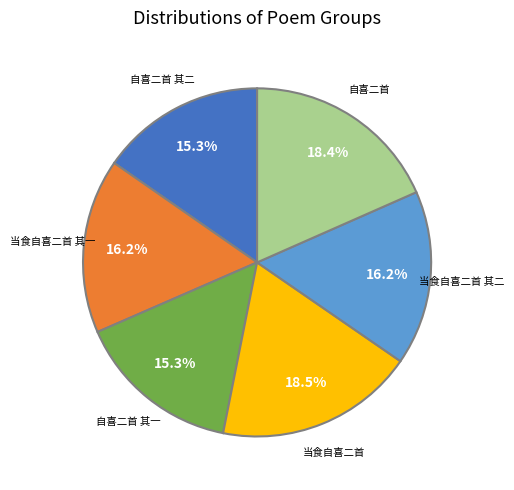

Does any single category account for the majority?

No